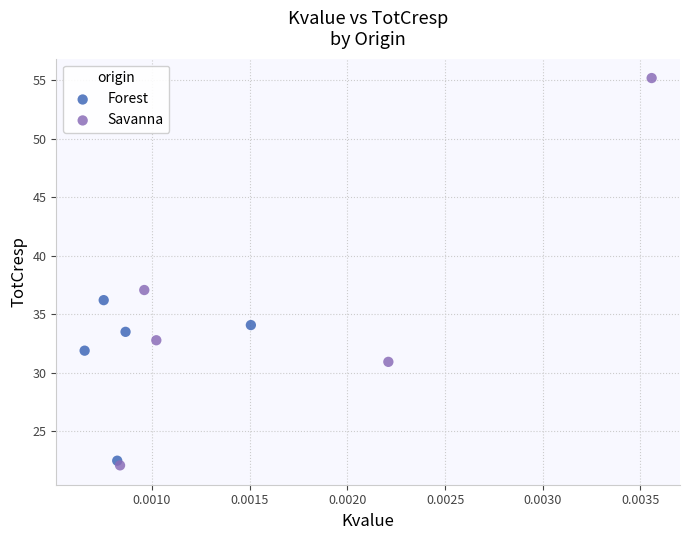

What are all the series names shown in the legend?

Forest, Savanna